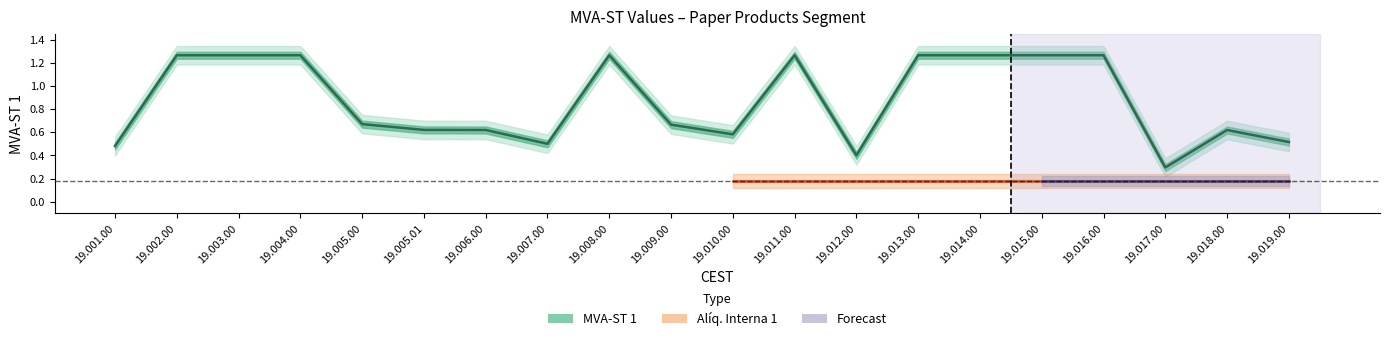

What is the change in value from 19.009.00 to 19.012.00?

-0.3